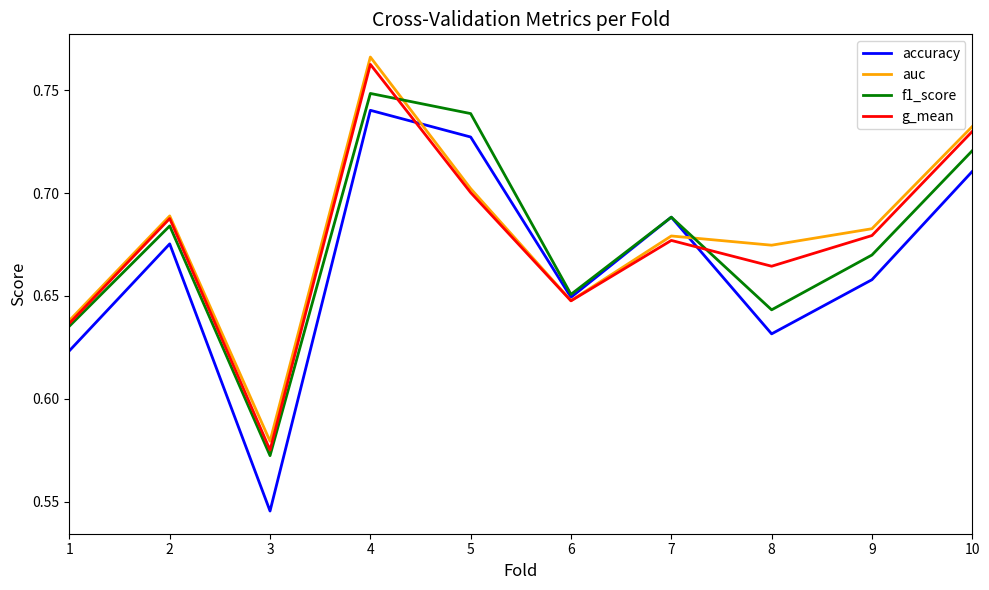

What is the total value across all series at 2?

2.7